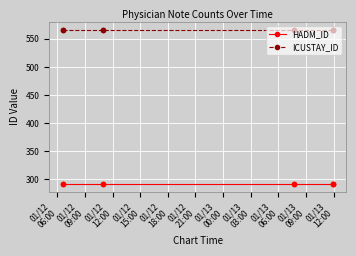

List the labels in order of ICUSTAY_ID value, largest first.

01/12
06:00, 01/12
09:00, 01/12
12:00, 01/12
15:00, 01/12
18:00, 01/12
21:00, 01/13
00:00, 01/13
03:00, 01/13
06:00